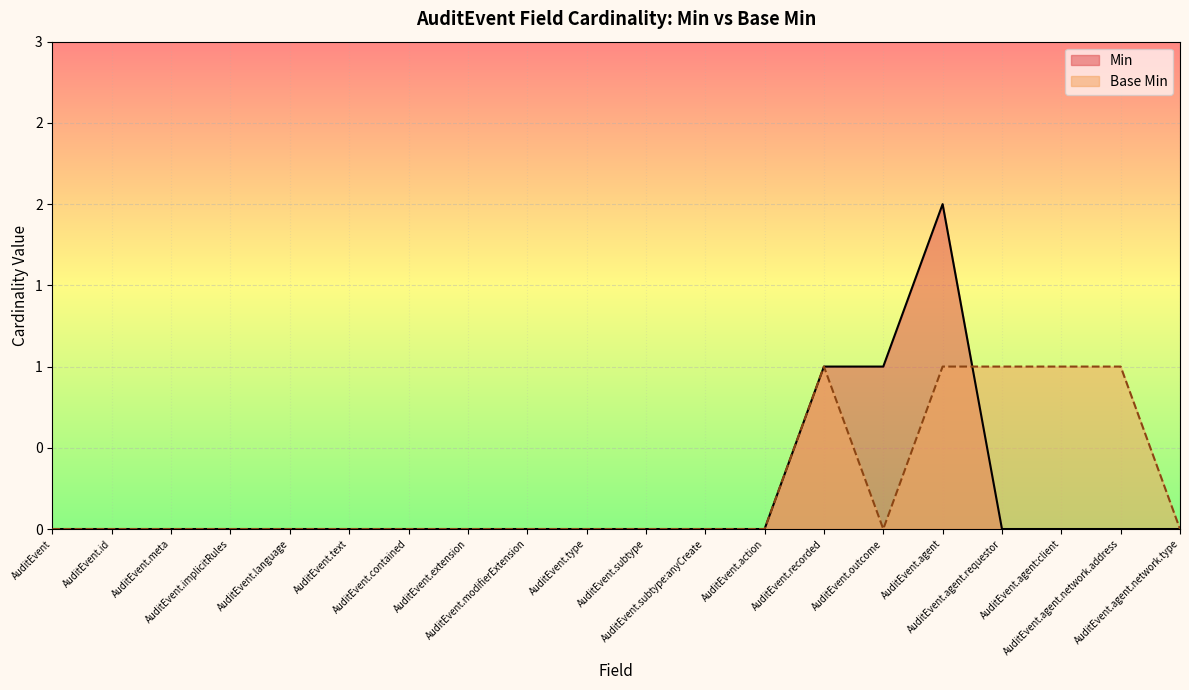

Reading left to right, extract all data points from this chart.

Min: AuditEvent=0	AuditEvent.id=0	AuditEvent.meta=0	AuditEvent.implicitRules=0	AuditEvent.language=0	AuditEvent.text=0	AuditEvent.contained=0	AuditEvent.extension=0	AuditEvent.modifierExtension=0	AuditEvent.type=0	AuditEvent.subtype=0	AuditEvent.subtype:anyCreate=0	AuditEvent.action=0	AuditEvent.recorded=1	AuditEvent.outcome=1	AuditEvent.agent=2	AuditEvent.agent.requestor=0	AuditEvent.agent:client=0	AuditEvent.agent.network.address=0	AuditEvent.agent.network.type=0
Base Min: AuditEvent=0	AuditEvent.id=0	AuditEvent.meta=0	AuditEvent.implicitRules=0	AuditEvent.language=0	AuditEvent.text=0	AuditEvent.contained=0	AuditEvent.extension=0	AuditEvent.modifierExtension=0	AuditEvent.type=0	AuditEvent.subtype=0	AuditEvent.subtype:anyCreate=0	AuditEvent.action=0	AuditEvent.recorded=1	AuditEvent.outcome=0	AuditEvent.agent=1	AuditEvent.agent.requestor=1	AuditEvent.agent:client=1	AuditEvent.agent.network.address=1	AuditEvent.agent.network.type=0